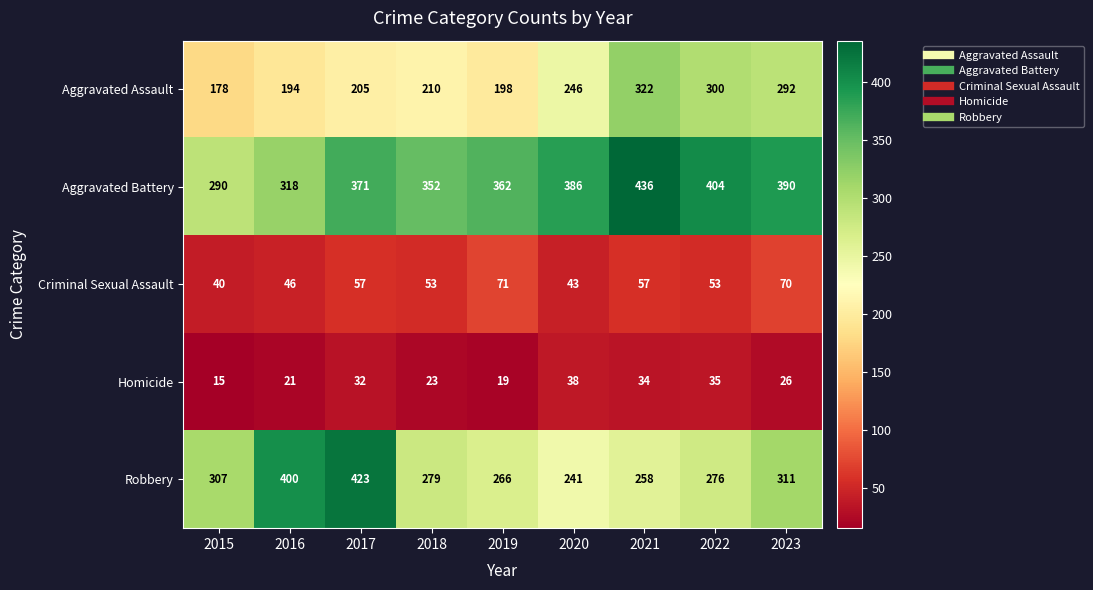

What is the spread (max minus min) of values at 2022?

369